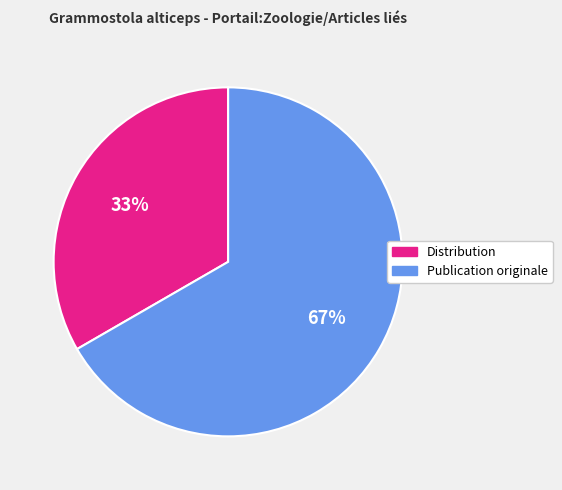

Combined, do Publication originale and Distribution account for over 50%?

Yes